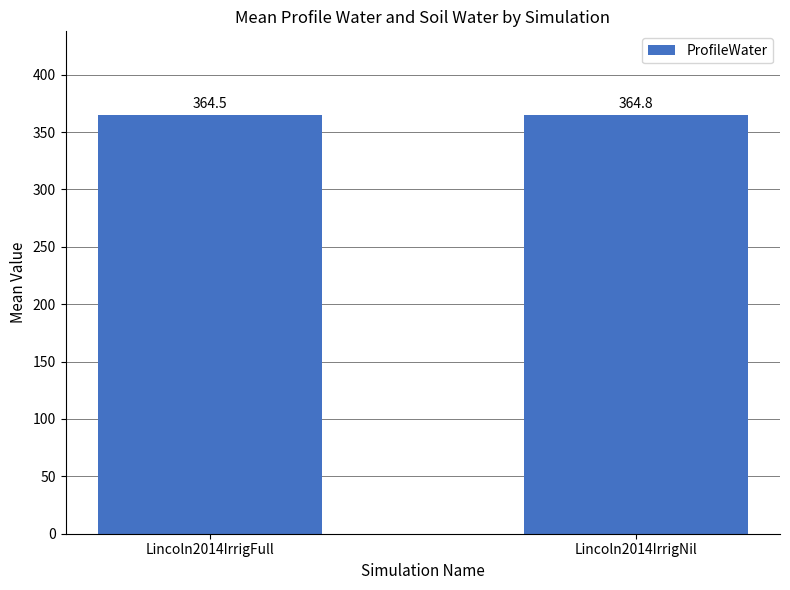

Where is the data nearest to the value 364?

Lincoln2014IrrigFull